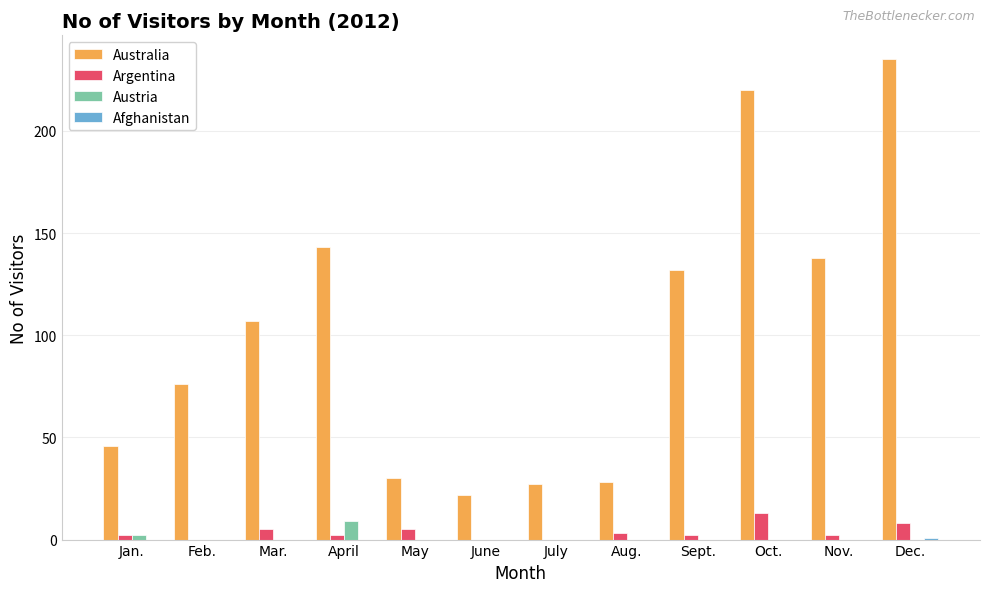

Is the value of Argentina at Nov. greater than the value of Australia at May?

No